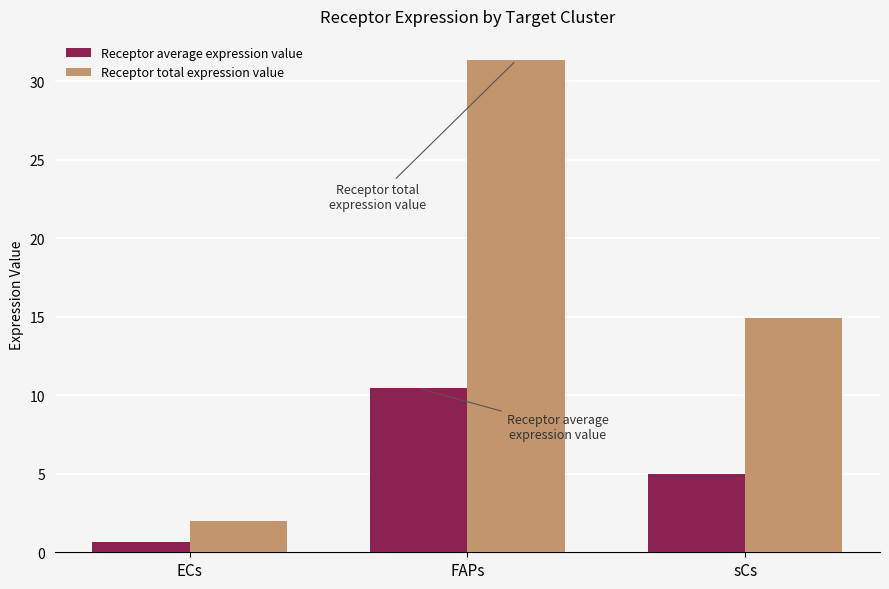

Which category has the highest value in the Receptor average expression value series?

FAPs